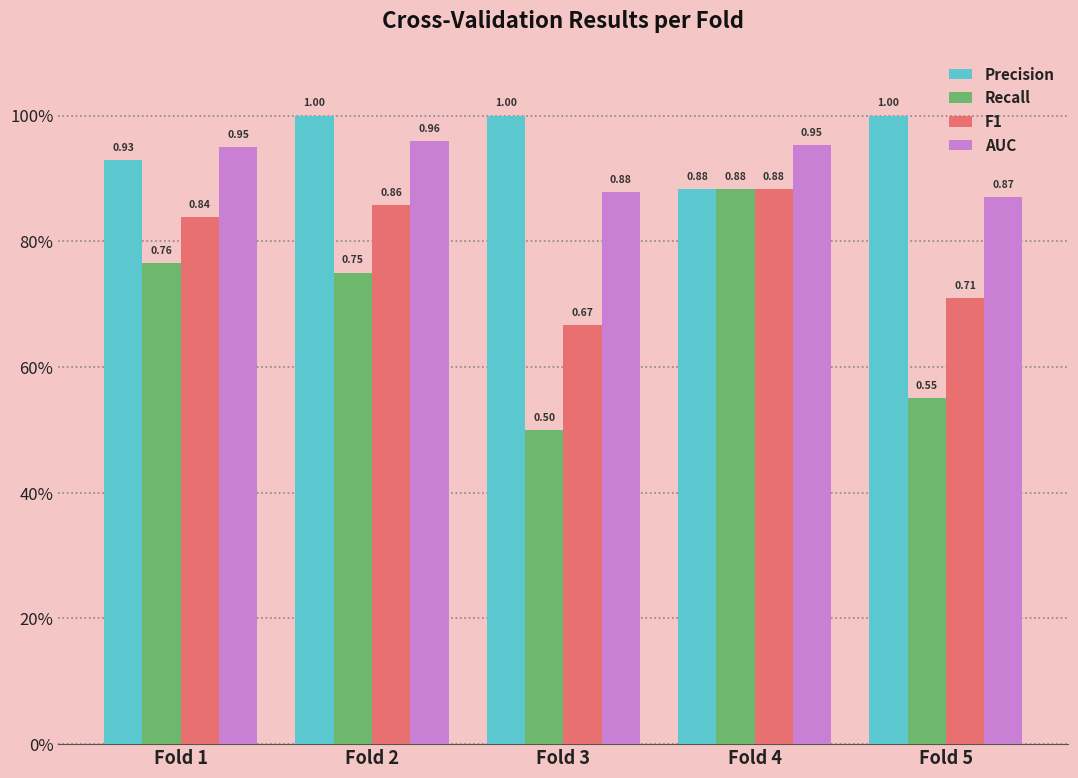

What are all the series names shown in the legend?

Precision, Recall, F1, AUC